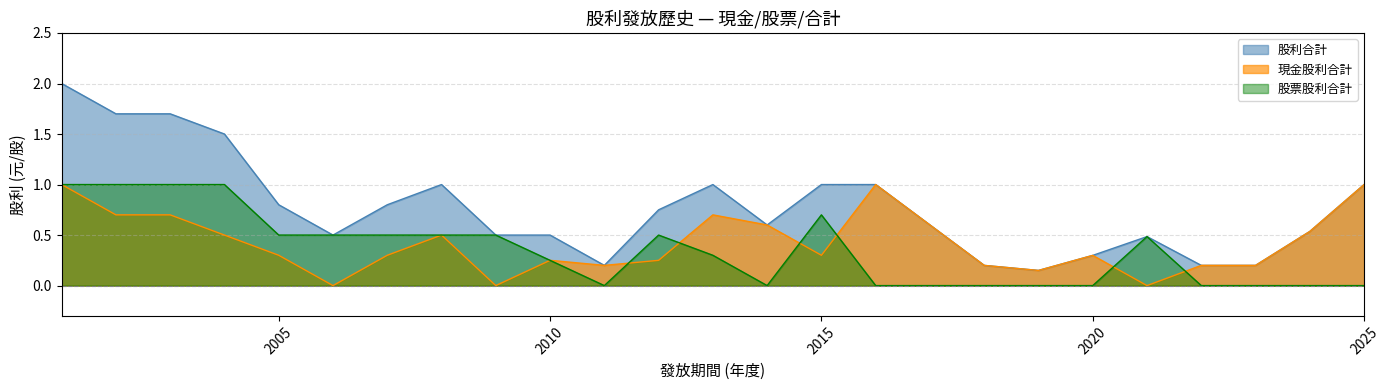

What is the difference between the maximum and second lowest values in the 股利合計 series?

1.8